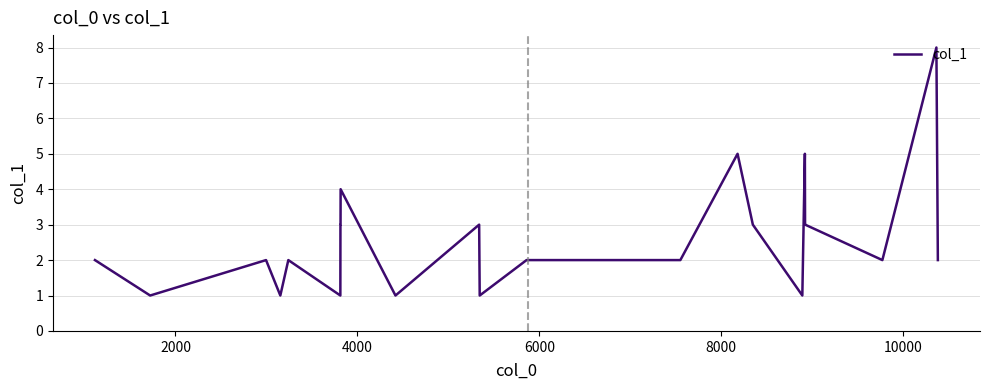

What is the maximum value shown in the chart?

8